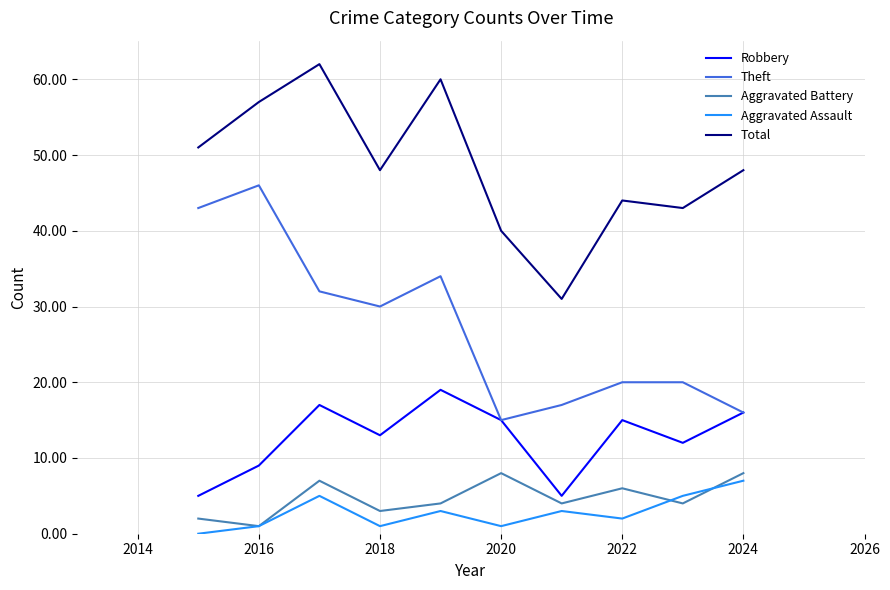

True or false: Total and Aggravated Assault cross at least once.

False